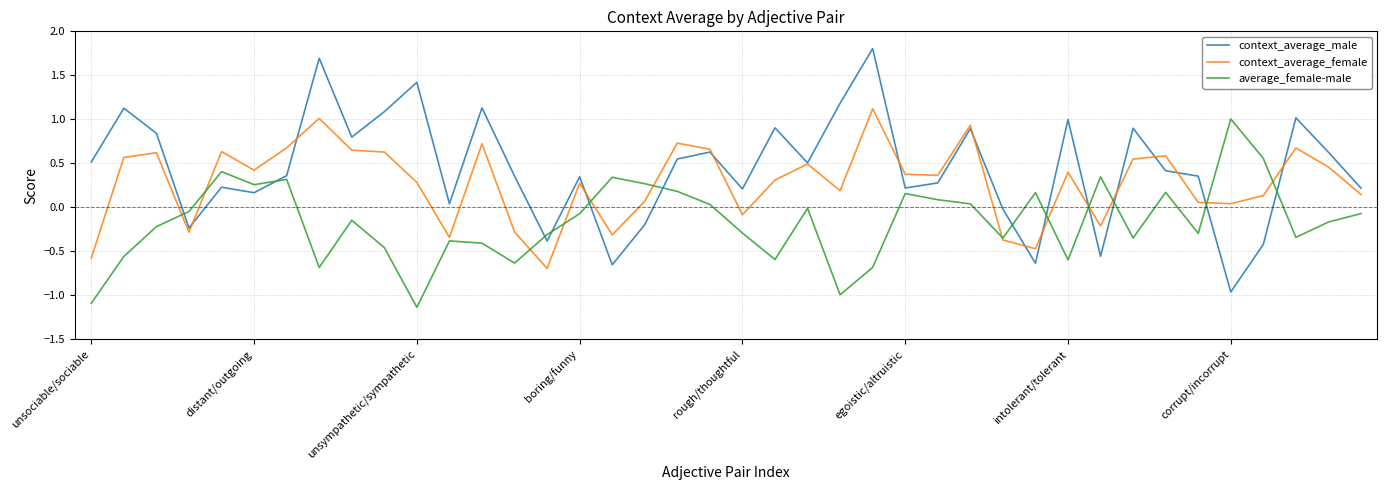

In average_female-male, how many points are lower than both neighbors (excluding endpoints)?

11